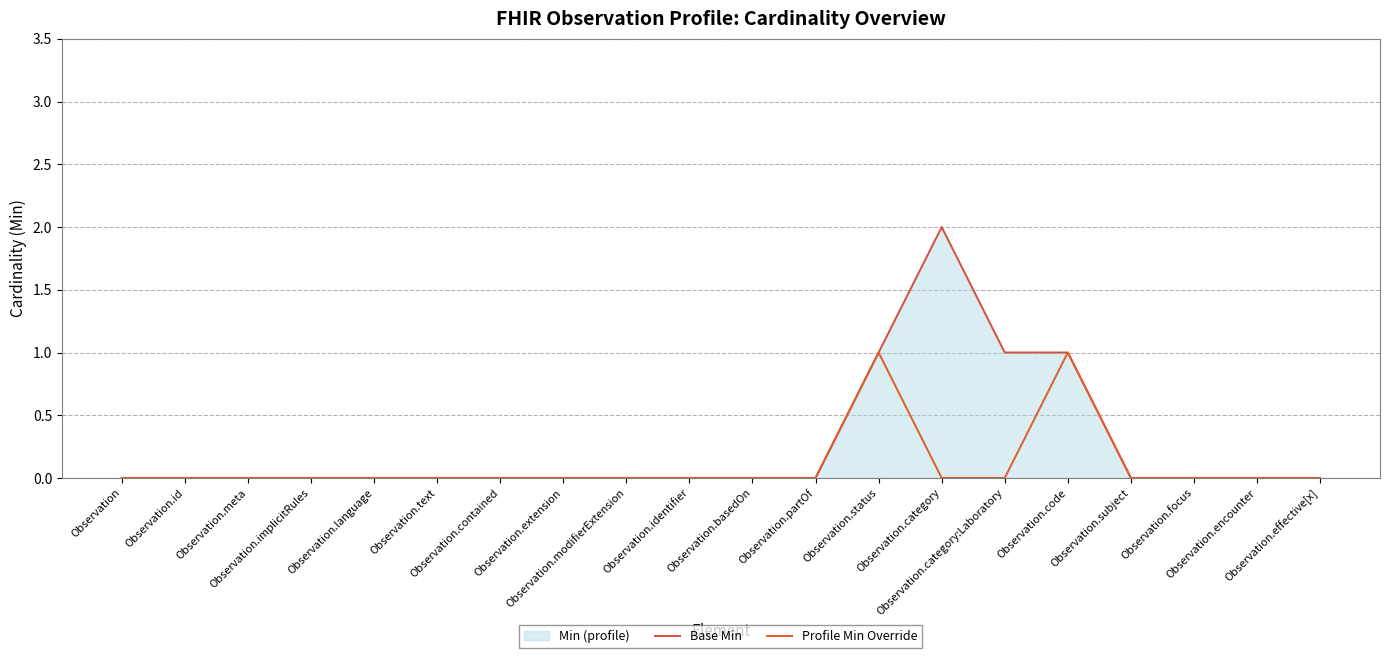

What is the label of the 4th point from the left?

Observation.implicitRules